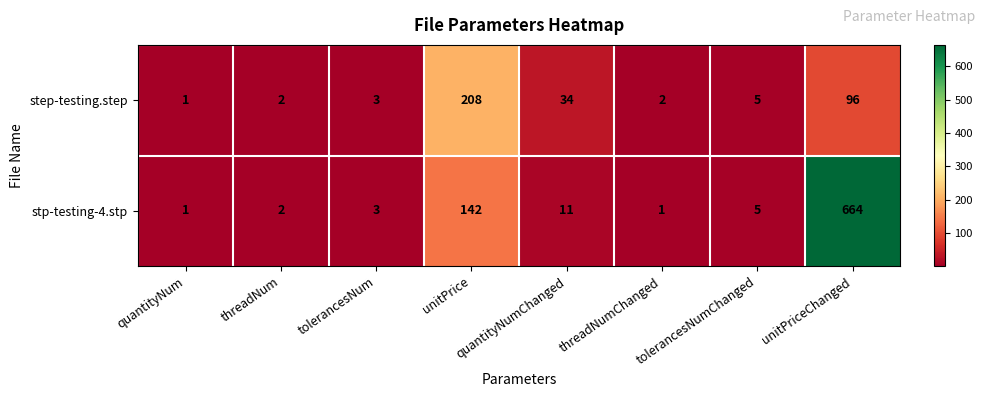

At which label does step-testing.step reach its minimum?

quantityNum